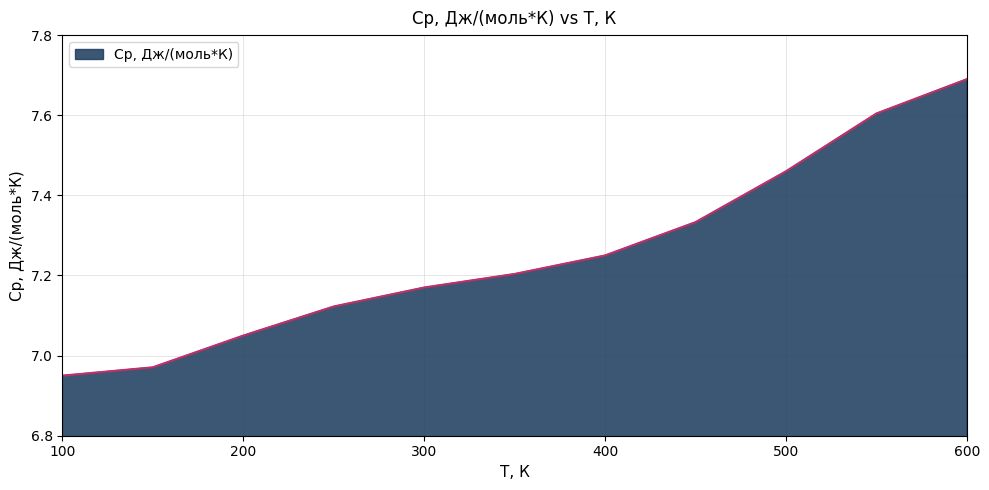

Does the chart have visible grid lines?

Yes